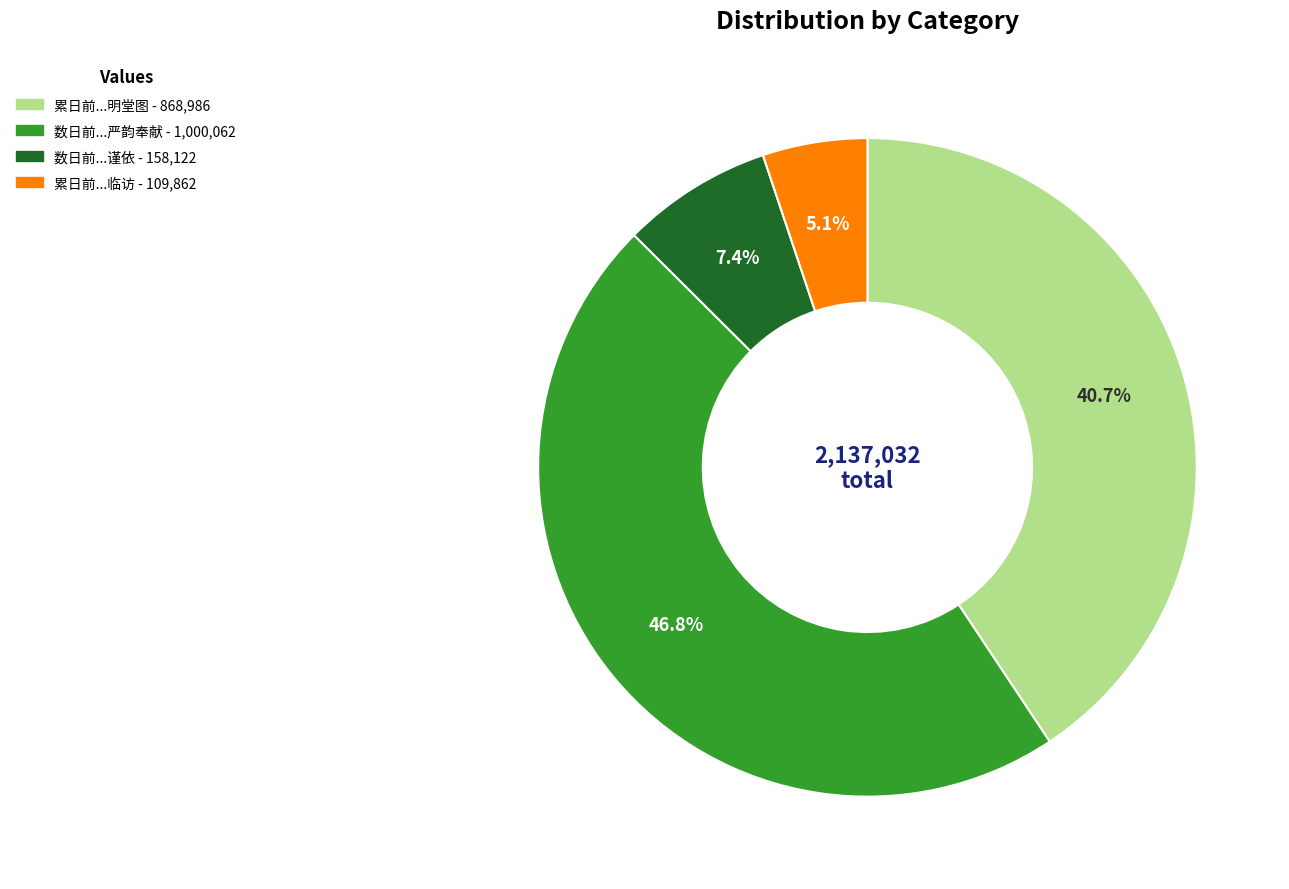

Is there a majority slice in this chart?

No